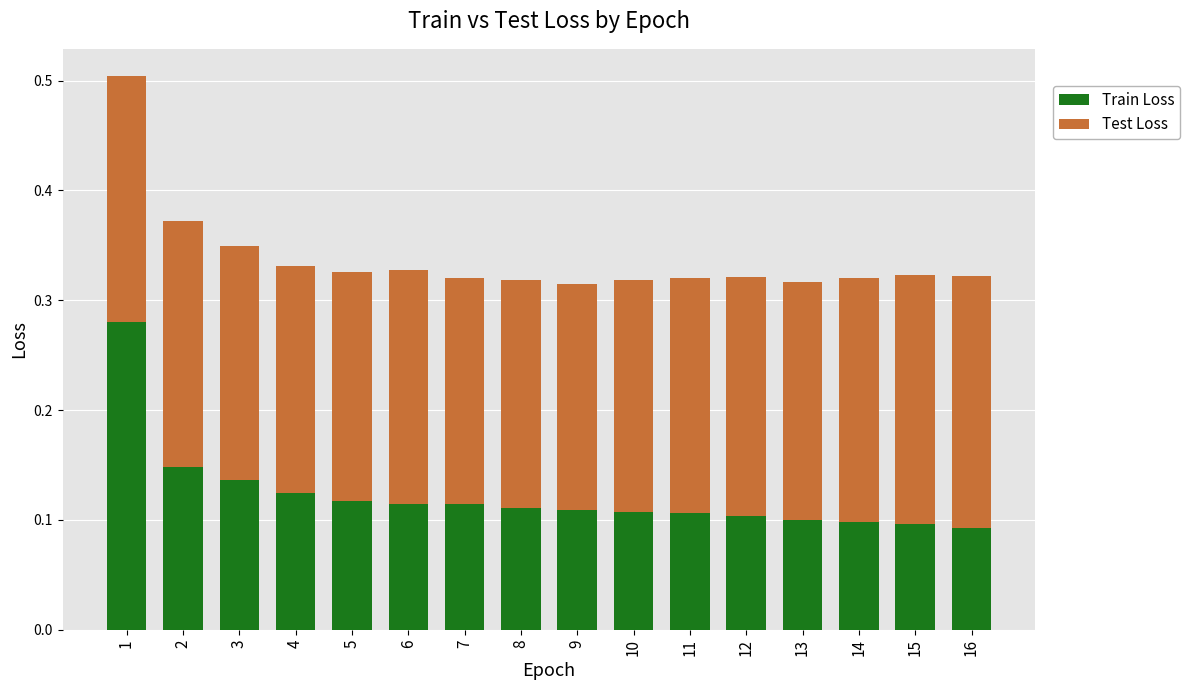

True or false: Train Loss has a value of 0.1 at 11.

True